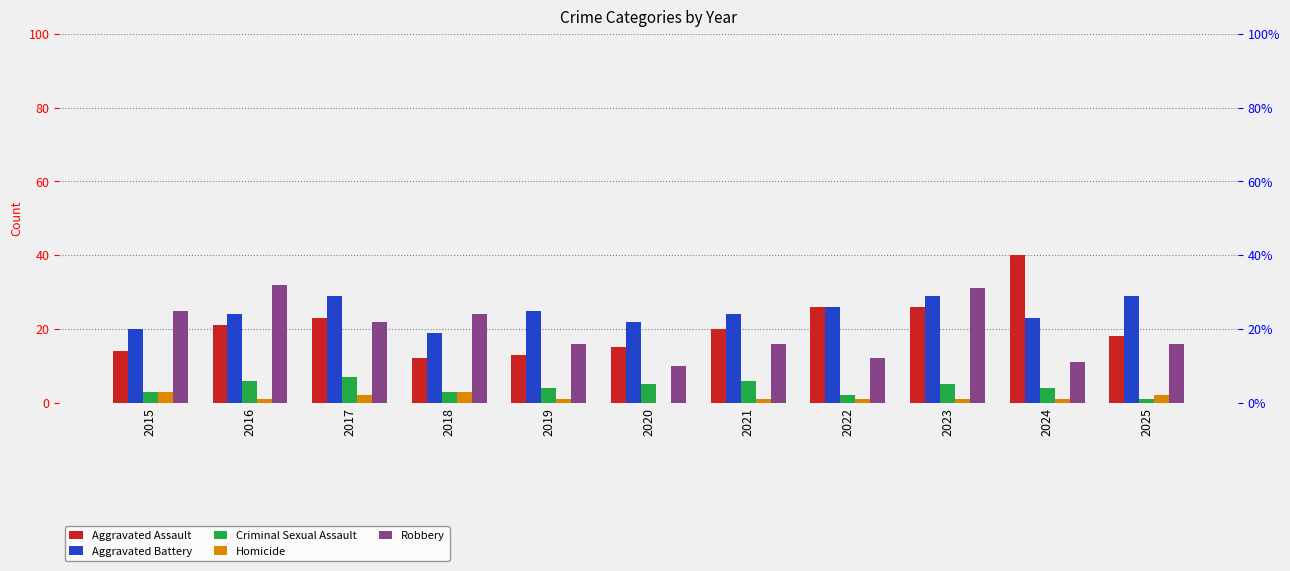

Reading left to right, list all the values displayed in this chart.

Aggravated Assault: 2015=14	2016=21	2017=23	2018=12	2019=13	2020=15	2021=20	2022=26	2023=26	2024=40	2025=18
Aggravated Battery: 2015=20	2016=24	2017=29	2018=19	2019=25	2020=22	2021=24	2022=26	2023=29	2024=23	2025=29
Criminal Sexual Assault: 2015=3	2016=6	2017=7	2018=3	2019=4	2020=5	2021=6	2022=2	2023=5	2024=4	2025=1
Homicide: 2015=3	2016=1	2017=2	2018=3	2019=1	2020=0	2021=1	2022=1	2023=1	2024=1	2025=2
Robbery: 2015=25	2016=32	2017=22	2018=24	2019=16	2020=10	2021=16	2022=12	2023=31	2024=11	2025=16